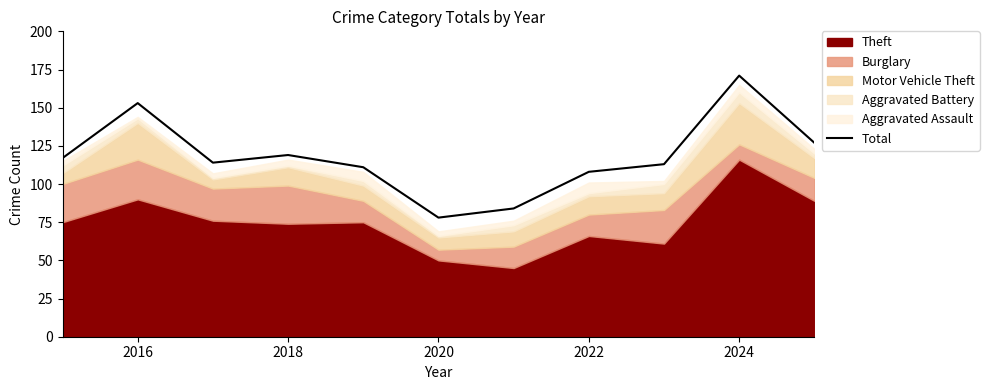

Does the chart display data point markers on the line(s)?

No